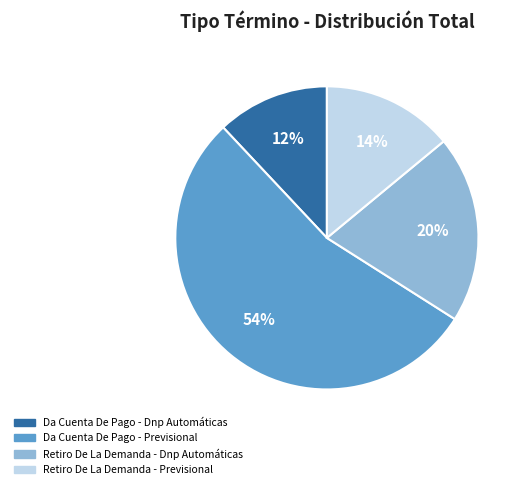

Is there a majority slice in this chart?

Yes